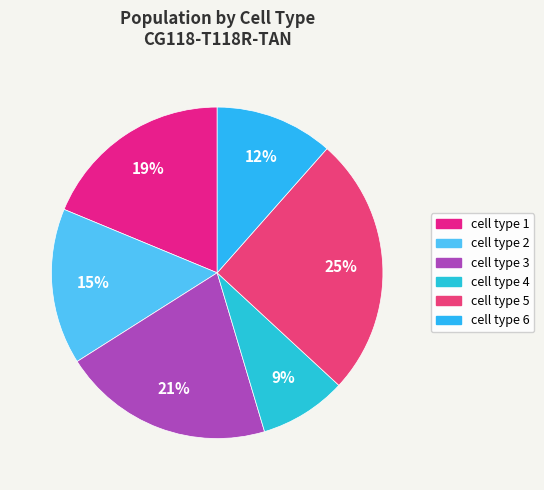

To the nearest percent, what portion does cell type 5 represent?

25%